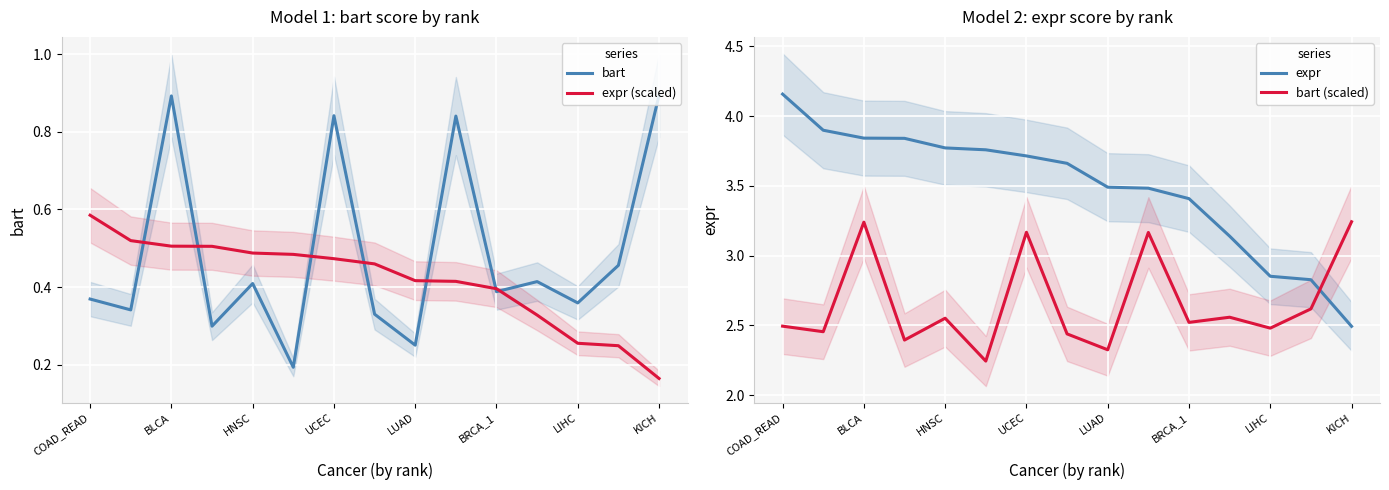

What is the sum of all bart values?

7.3